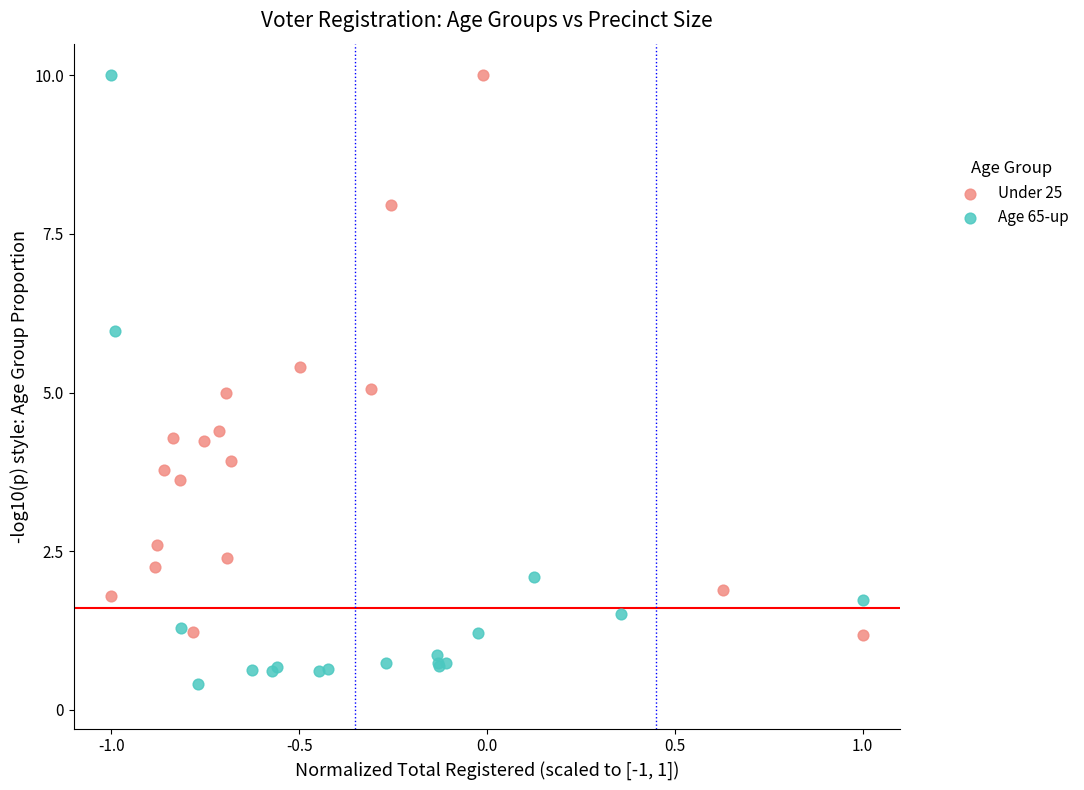

Which series has the widest spread of Y values?

Age 65-up